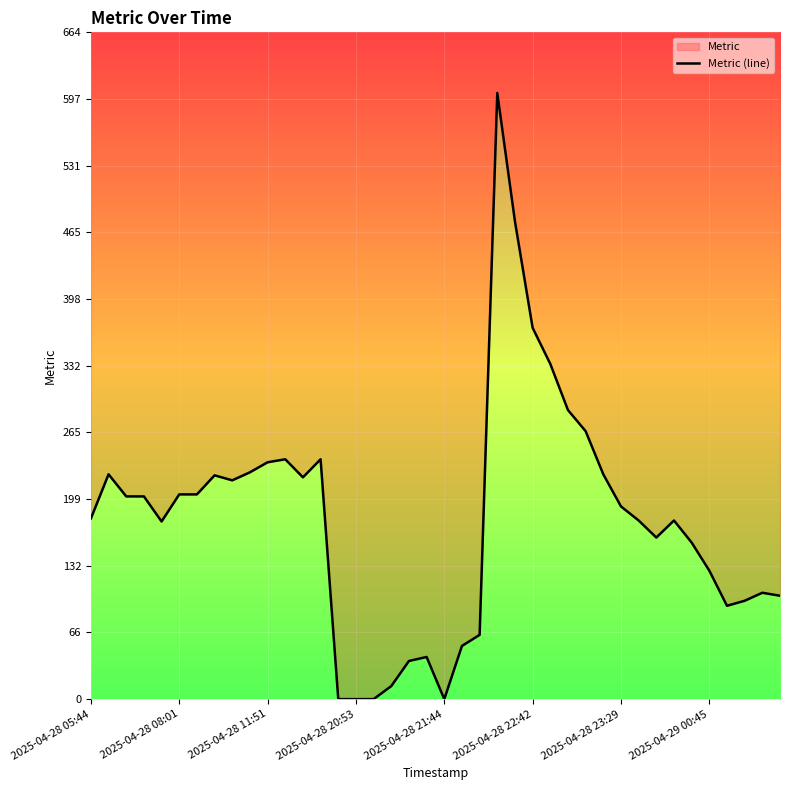

How many points are lower than both their immediate neighbors (excluding endpoints)?

6